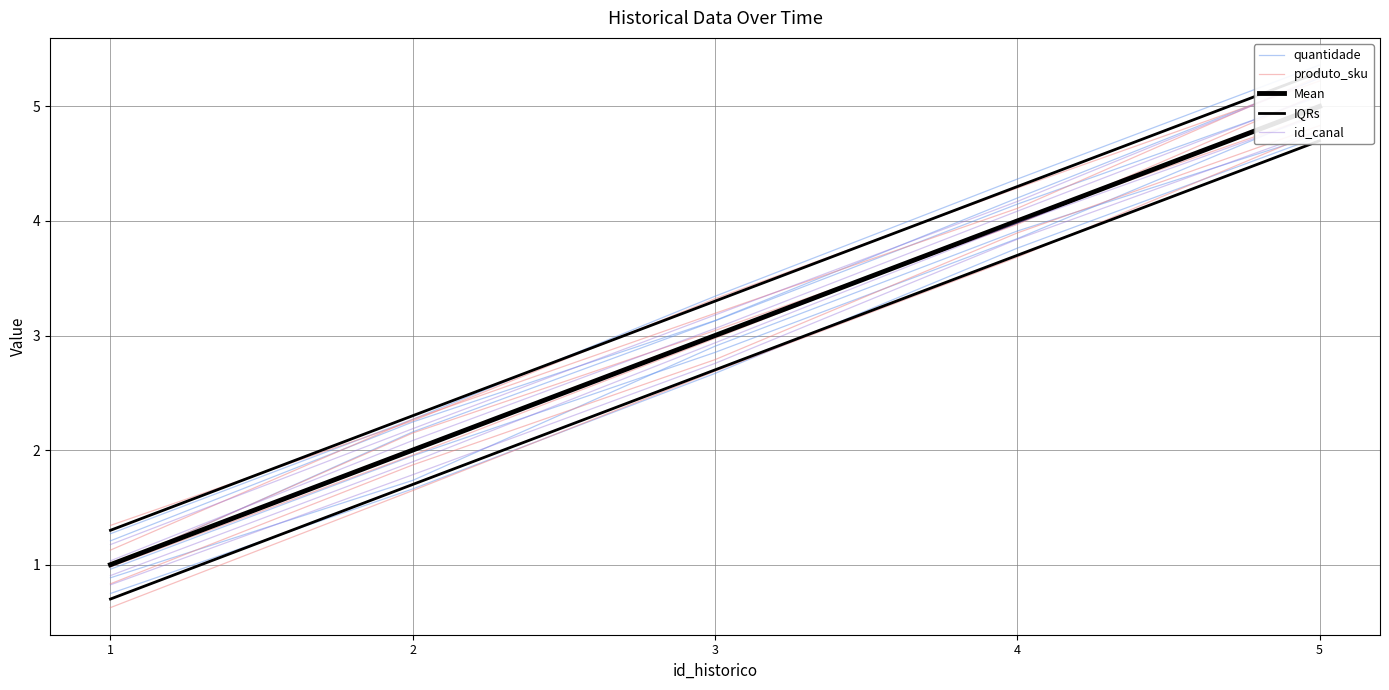

What is the difference between the maximum and minimum values in the Mean series?

4.0